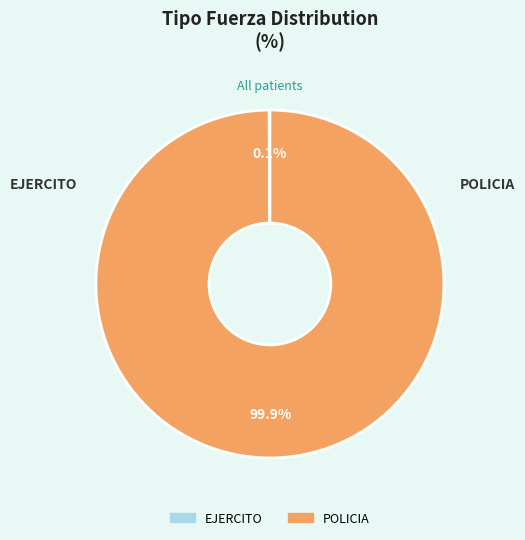

Does POLICIA account for over 50% of the chart?

Yes